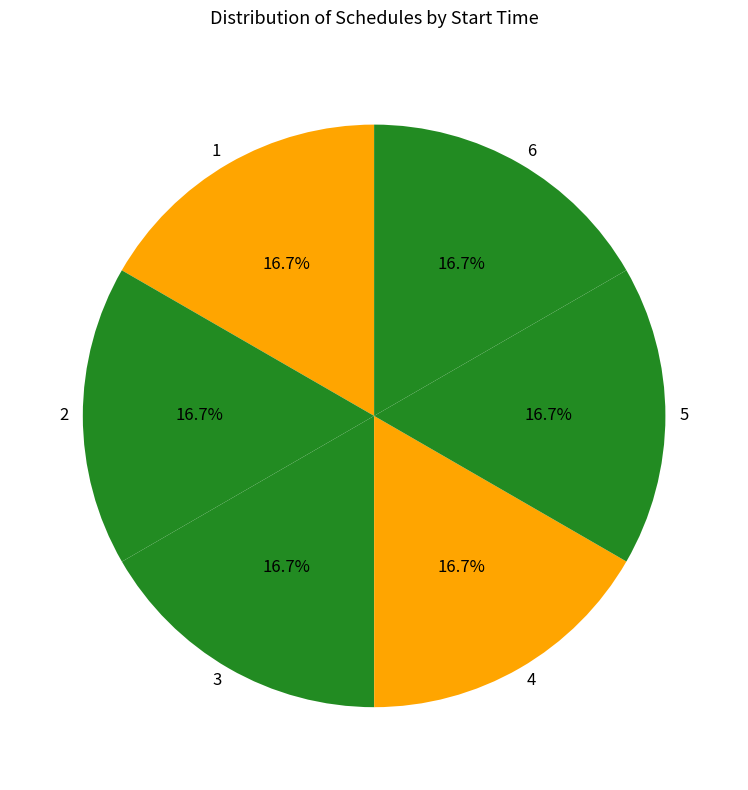

Is there a majority slice in this chart?

No